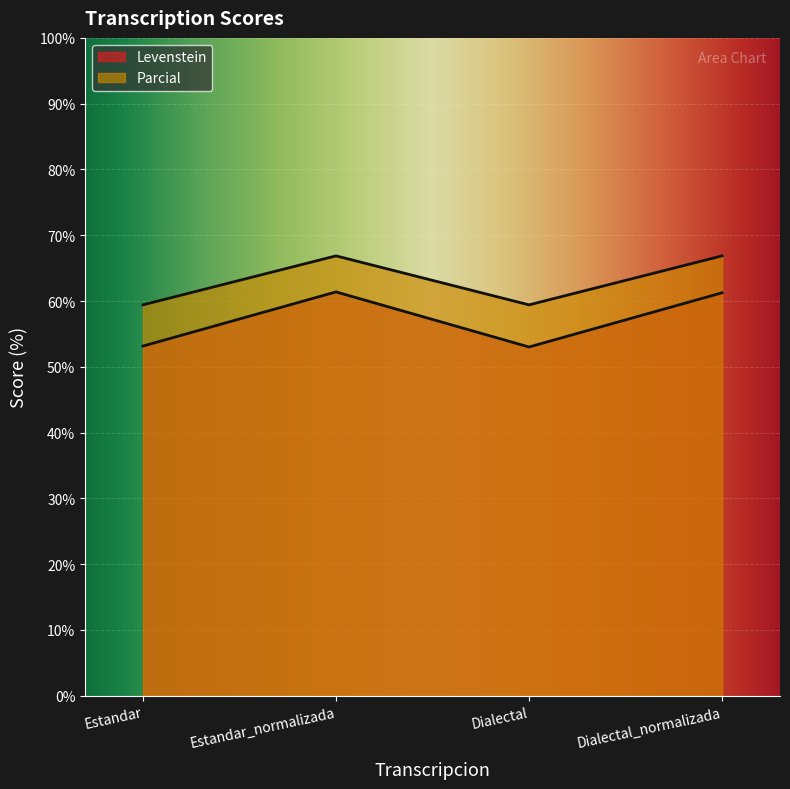

What is the sum of the Levenstein values at Dialectal and Estandar_normalizada?

114.4